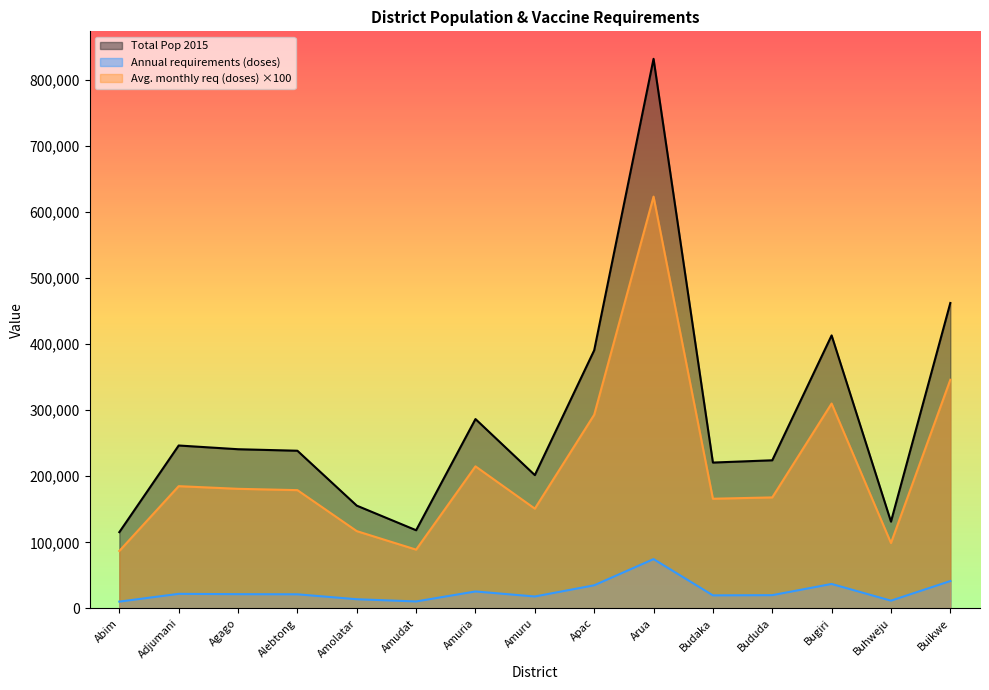

What is the minimum value for Total Pop 2015?

115462.0